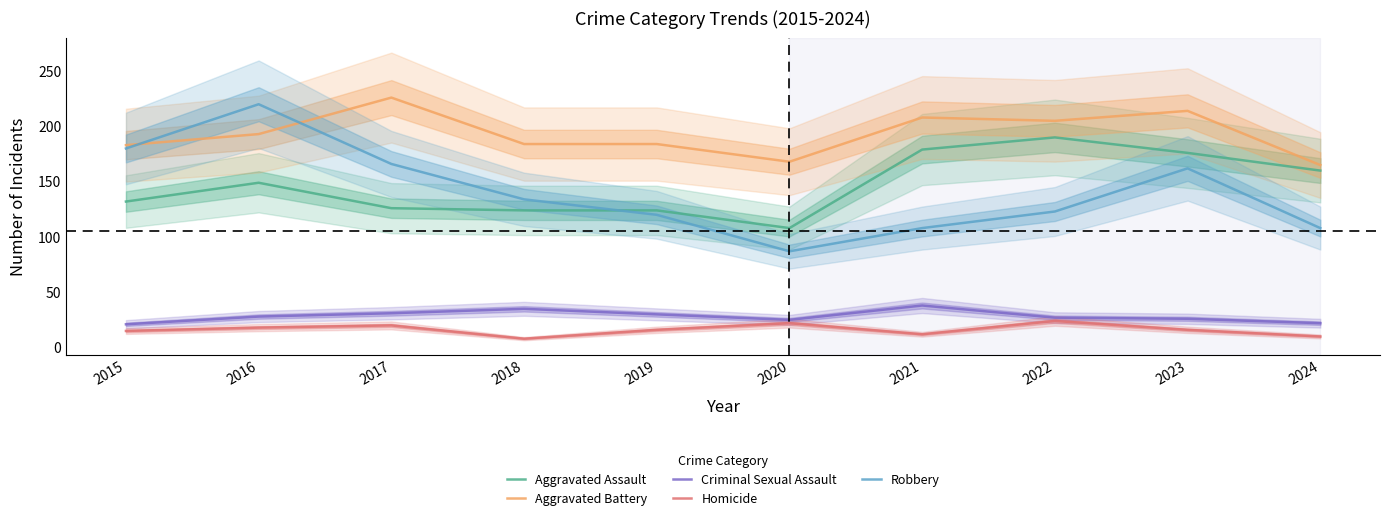

Where is Homicide nearest to the value 16?

2019